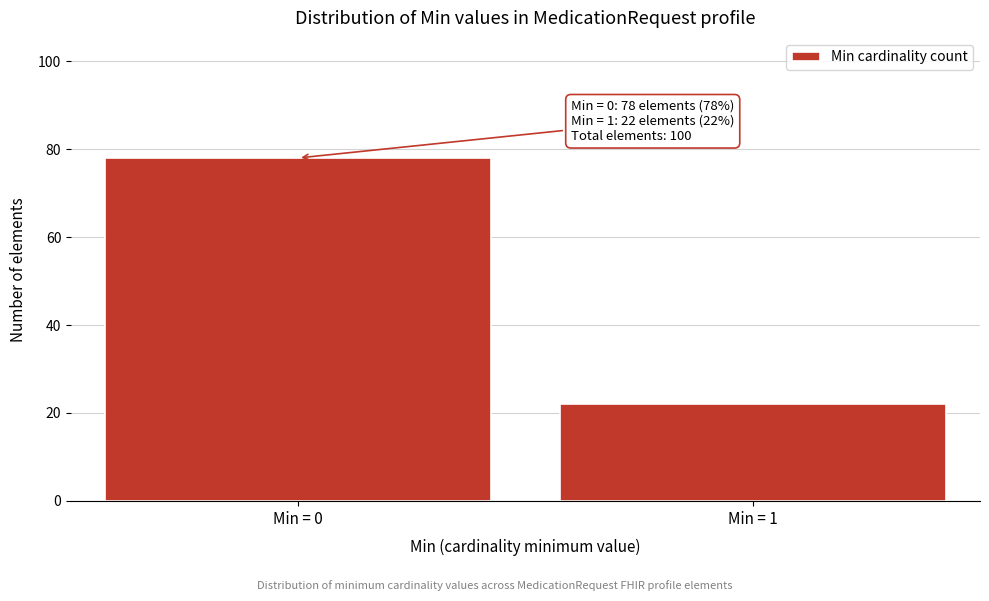

Reading left to right, list all the values displayed in this chart.

Min = 0=78	Min = 1=22